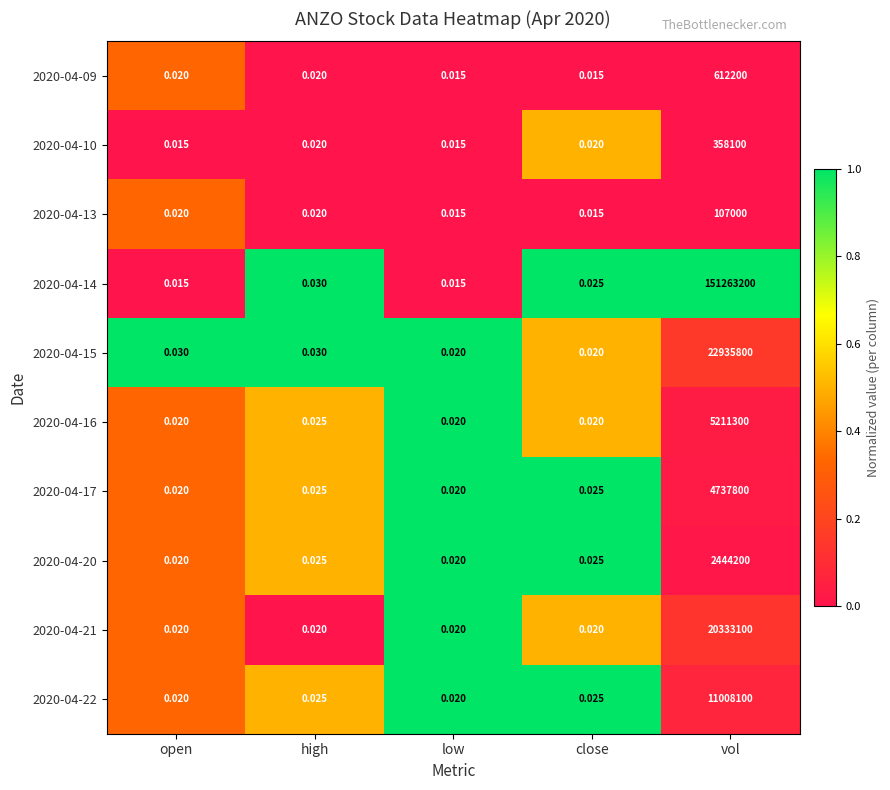

At which category is the sum across all series the highest?

vol